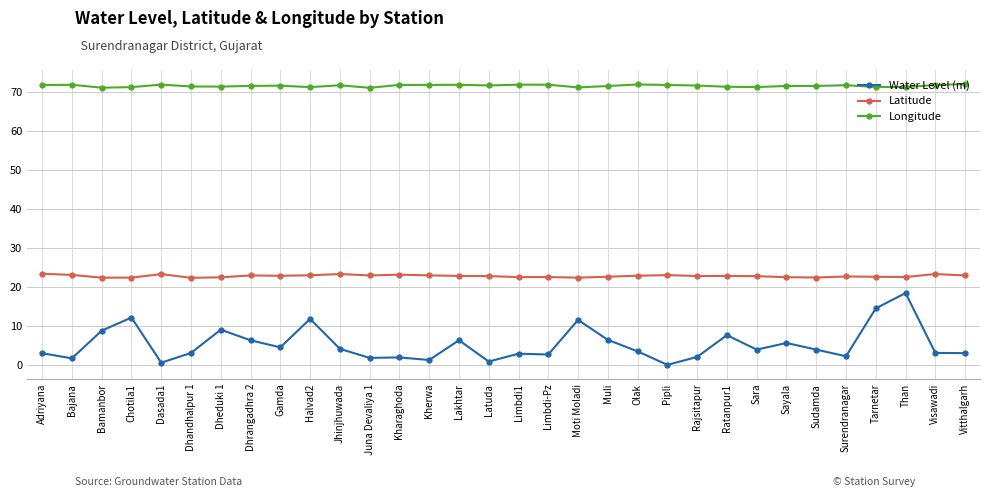

The value of Longitude at Sudamda is 95.8. True or false?

False